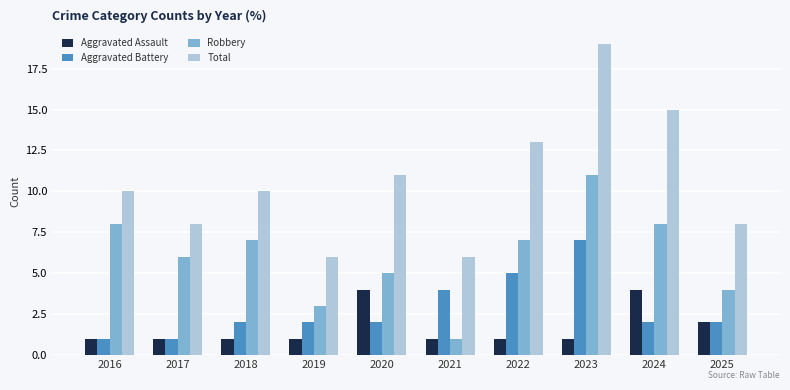

Which series has the widest spread of values?

Total